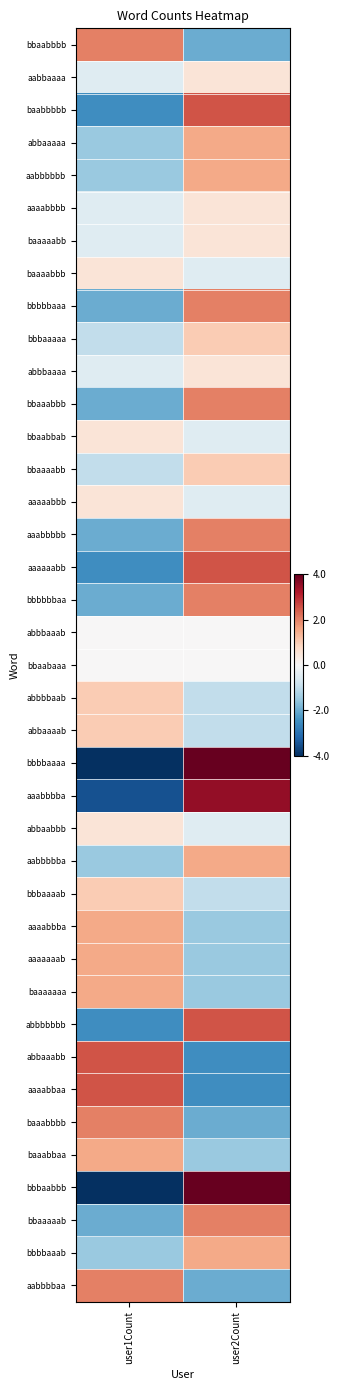

At how many categories does at least one series exceed -1?

2